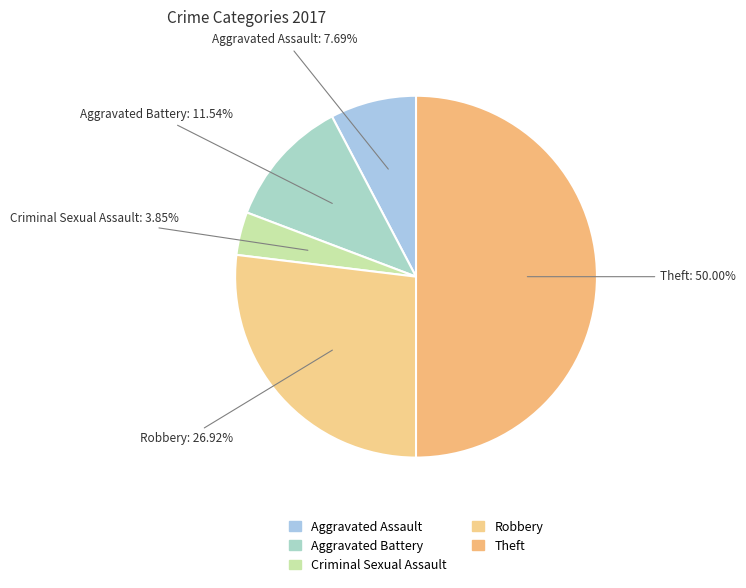

Combined, what portion of the pie is Robbery and Aggravated Battery?

38.5%